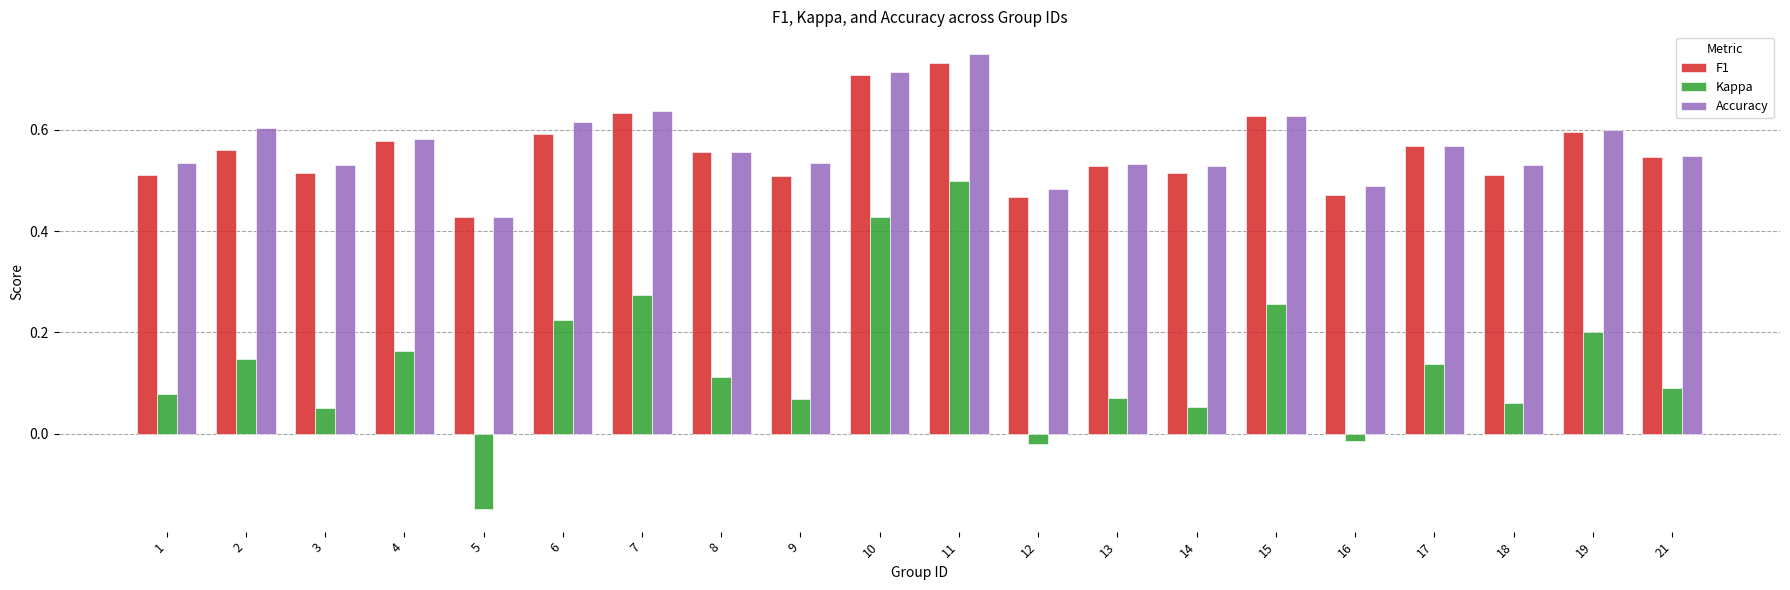

What is the sum of all F1 values?

11.2